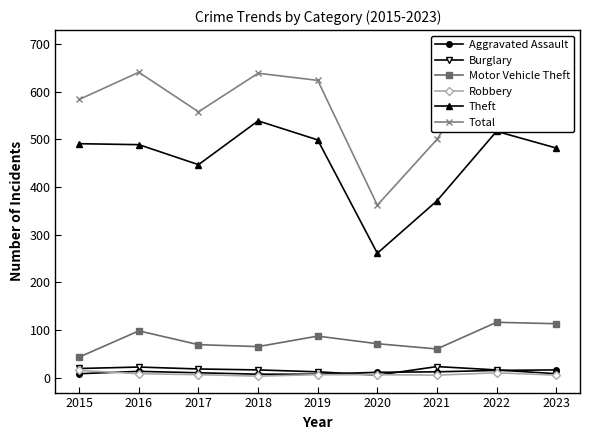

True or false: Theft has a value of 489 at 2016.

True